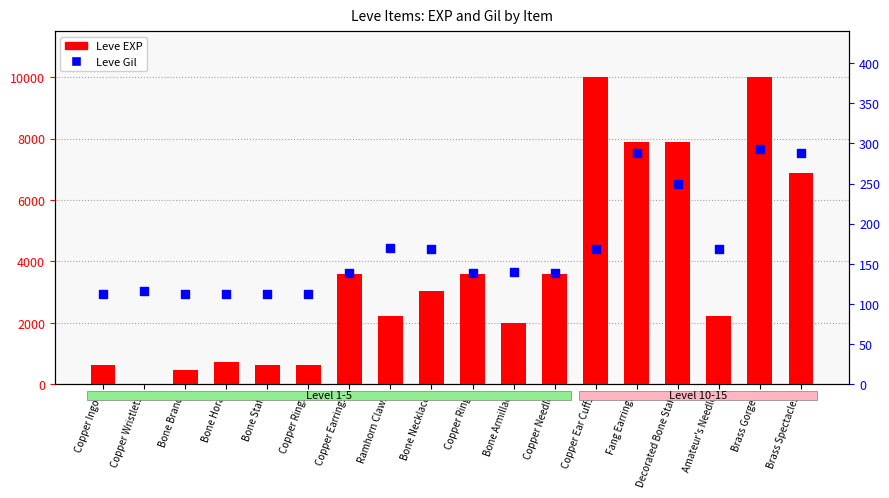

What is the total value across all series at Fang Earrings?

8168